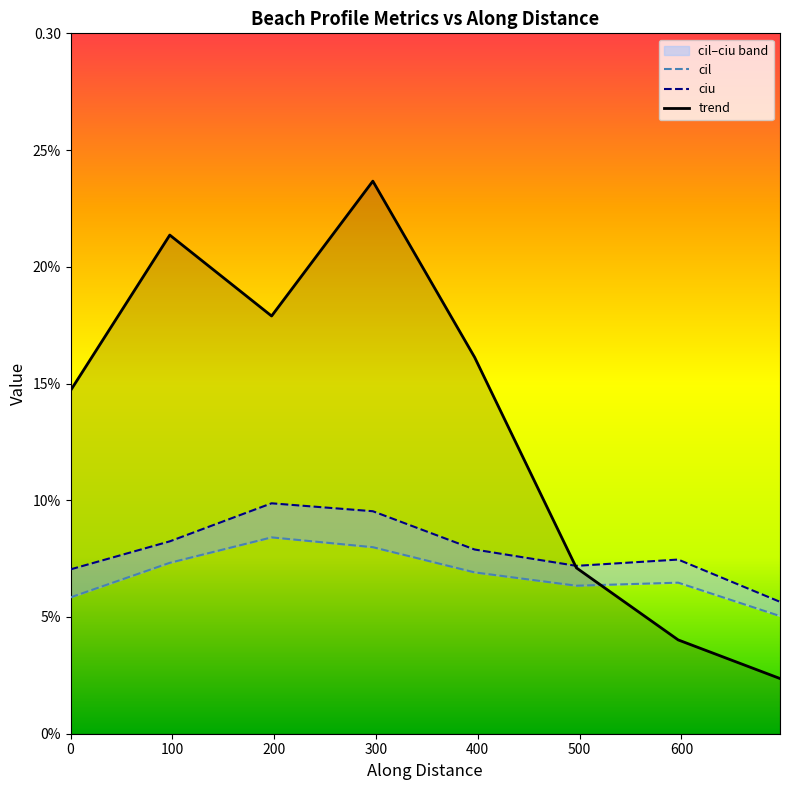

What is the difference between the highest and lowest values at 200?

0.1